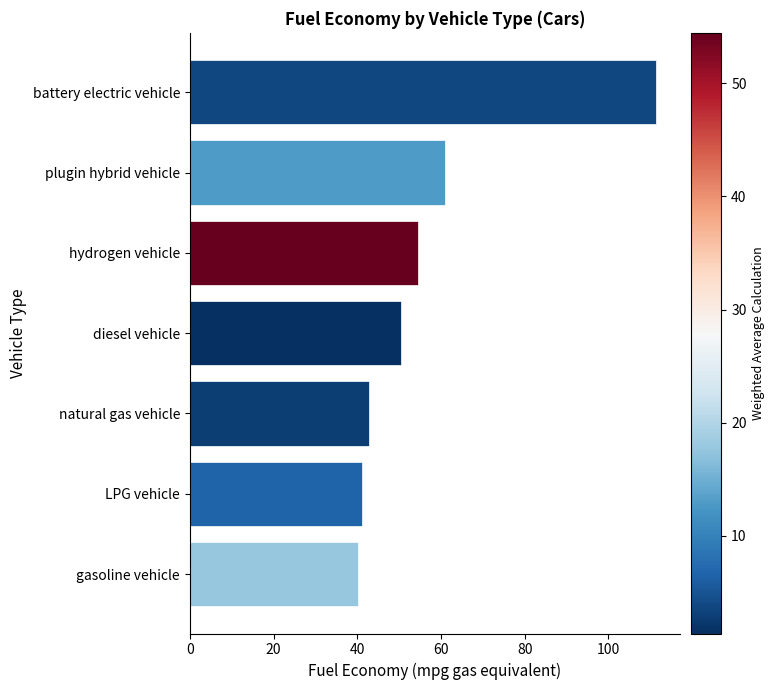

The value at natural gas vehicle is 73.5. True or false?

False